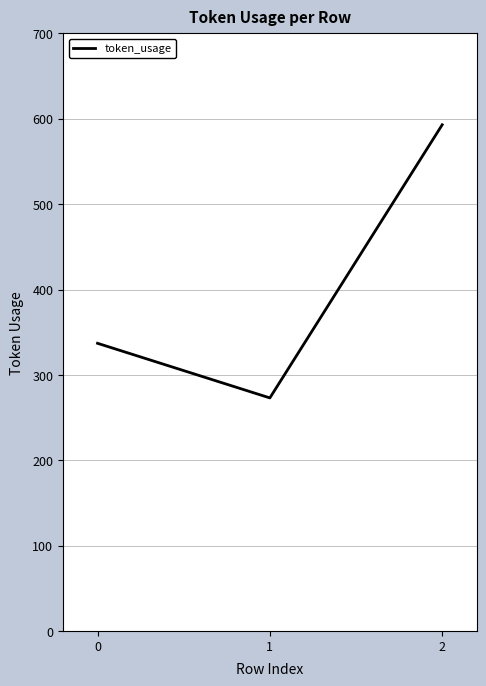

Reading left to right, extract all data points from this chart.

0=337	1=273	2=593